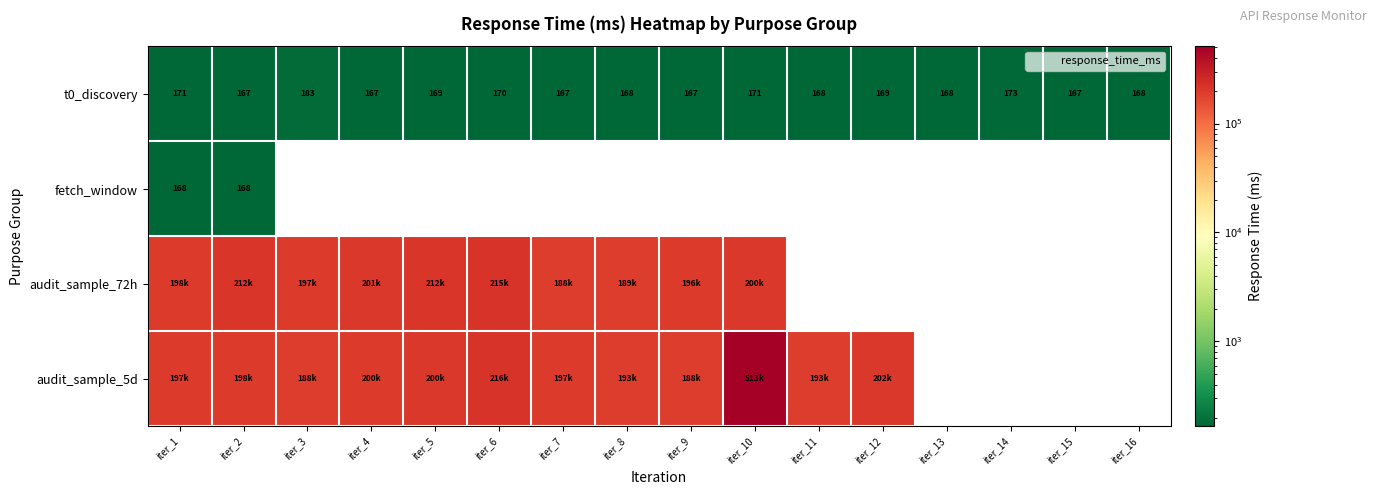

How many series are shown in this chart?

4